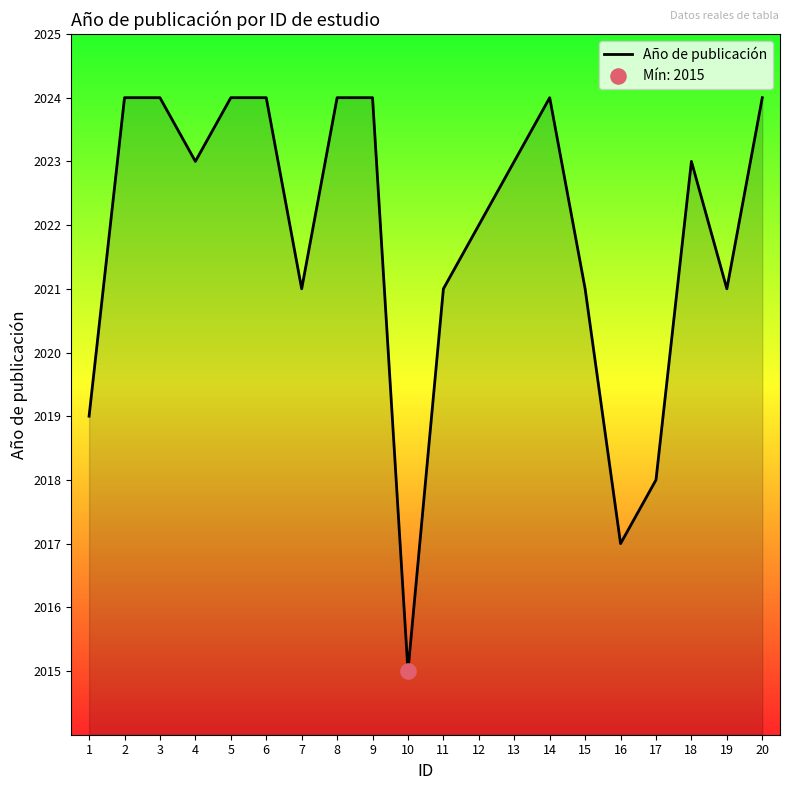

What is the ratio of the value at 18 to the value at 9?

1.0